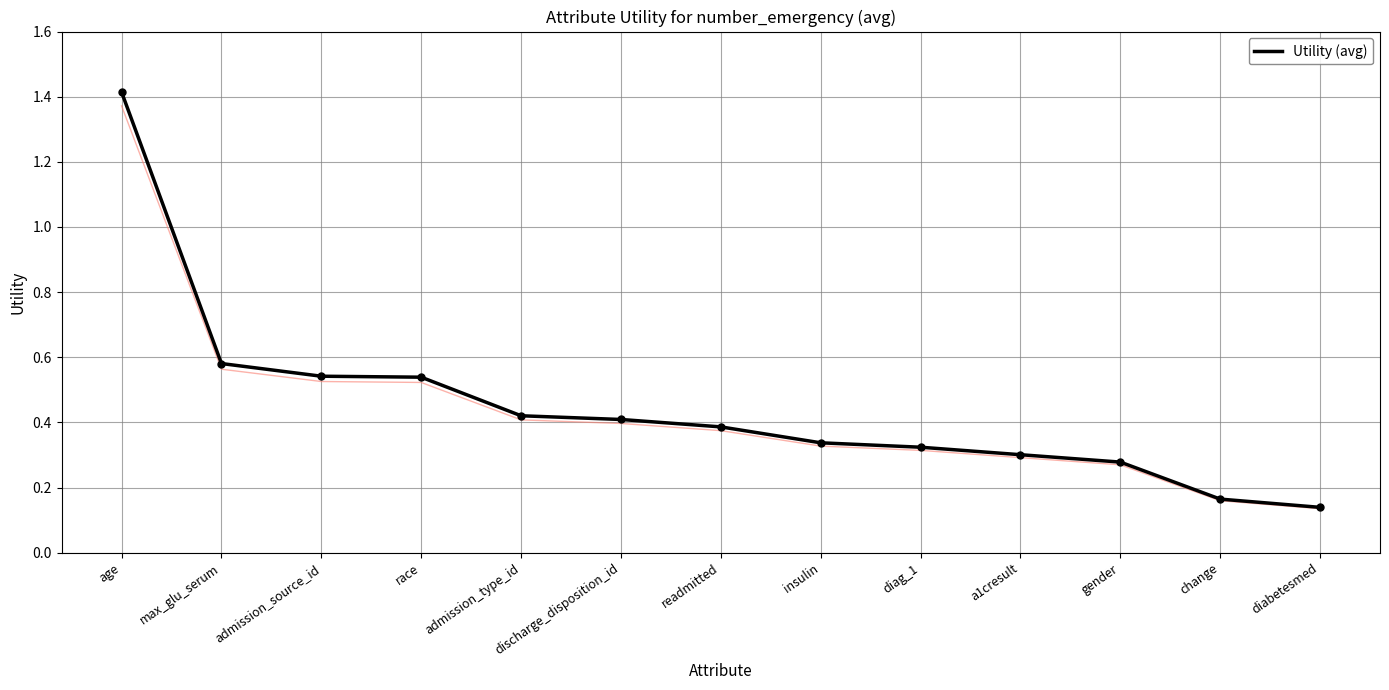

What is the change in value from gender to change?

-0.1